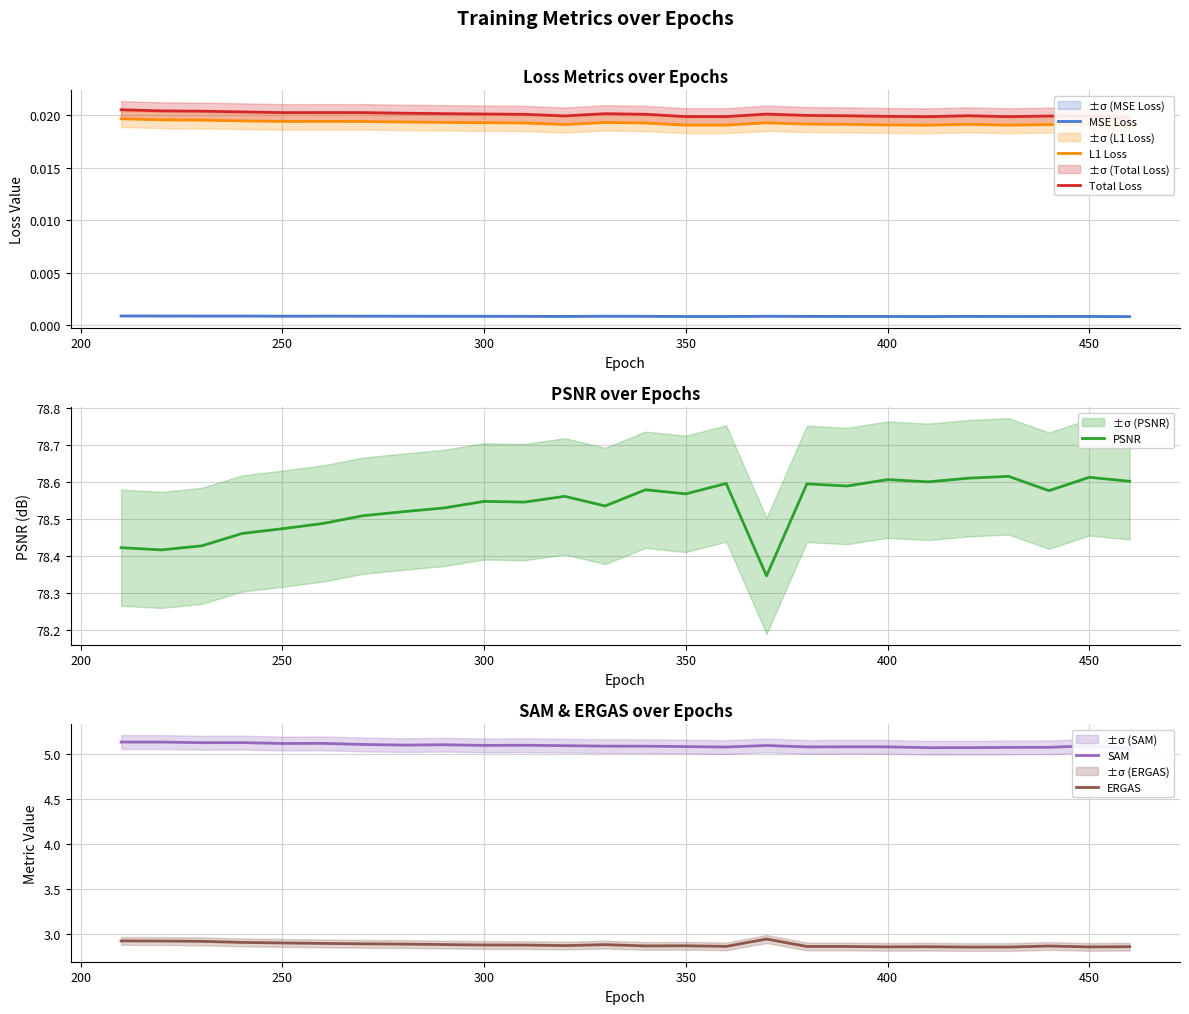

How many interior local valleys does the ERGAS series have?

7